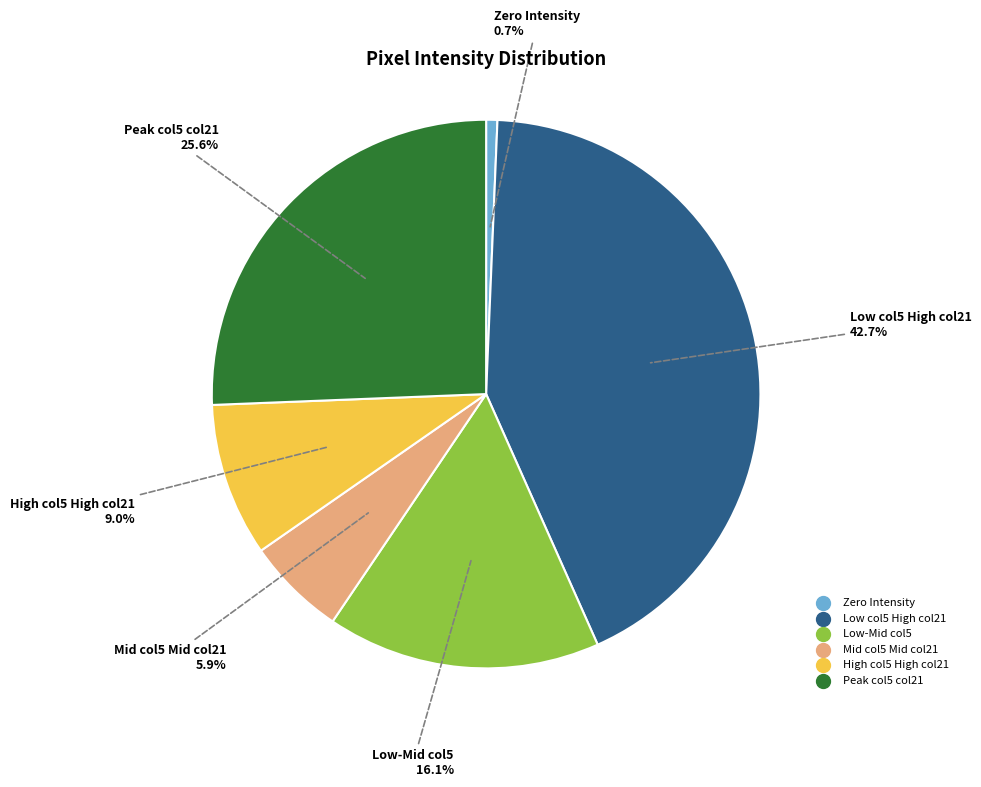

How many segments does this pie chart have?

6